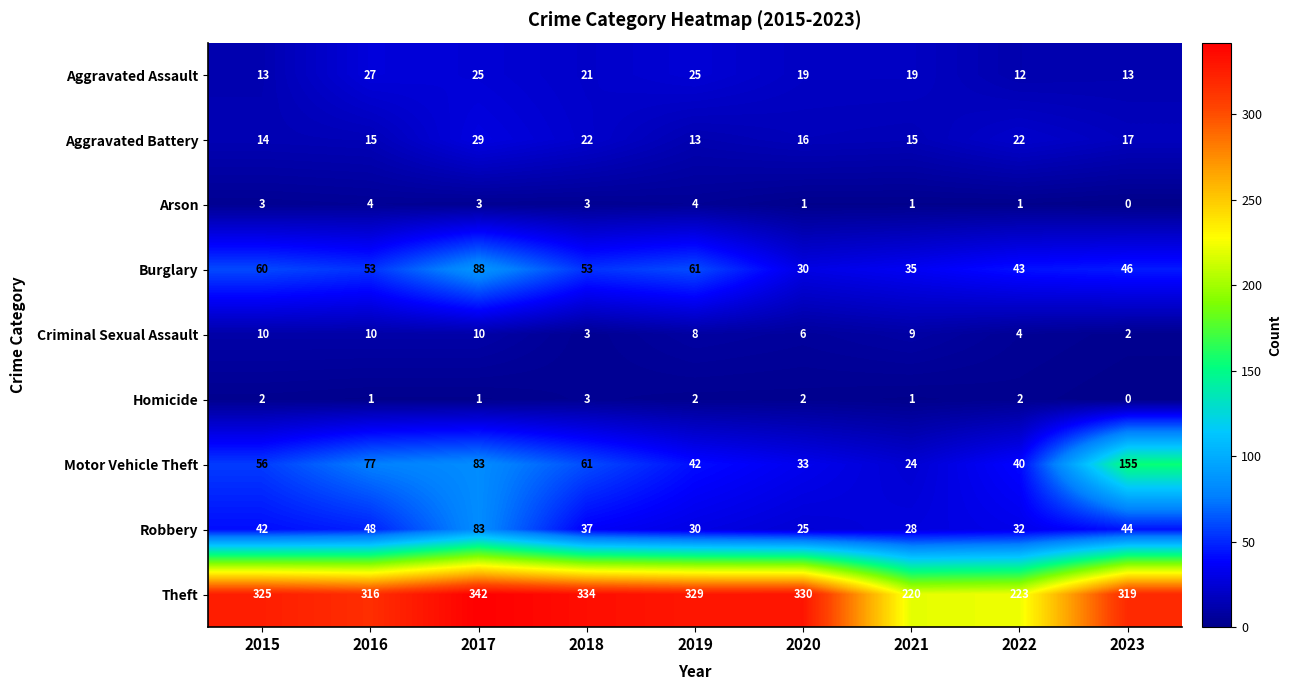

What is the difference between the maximum and minimum values in the Arson series?

4